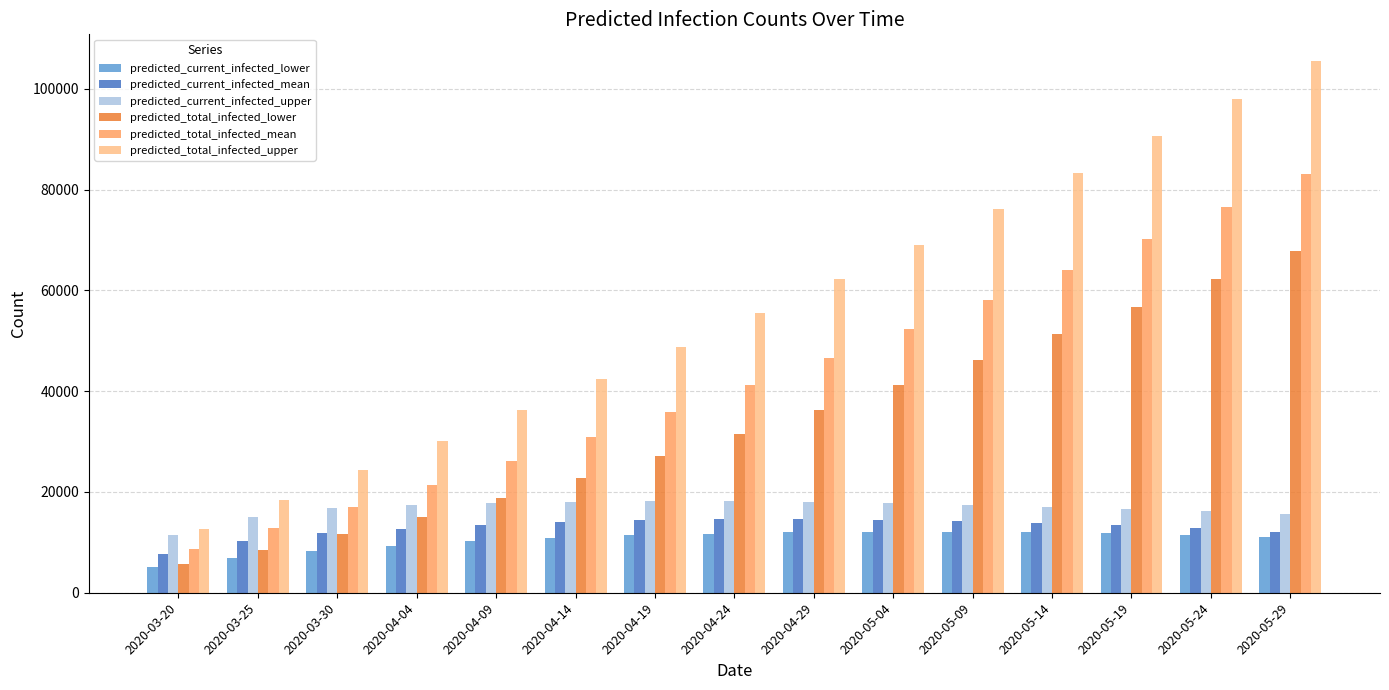

How many distinct data groups are displayed?

6